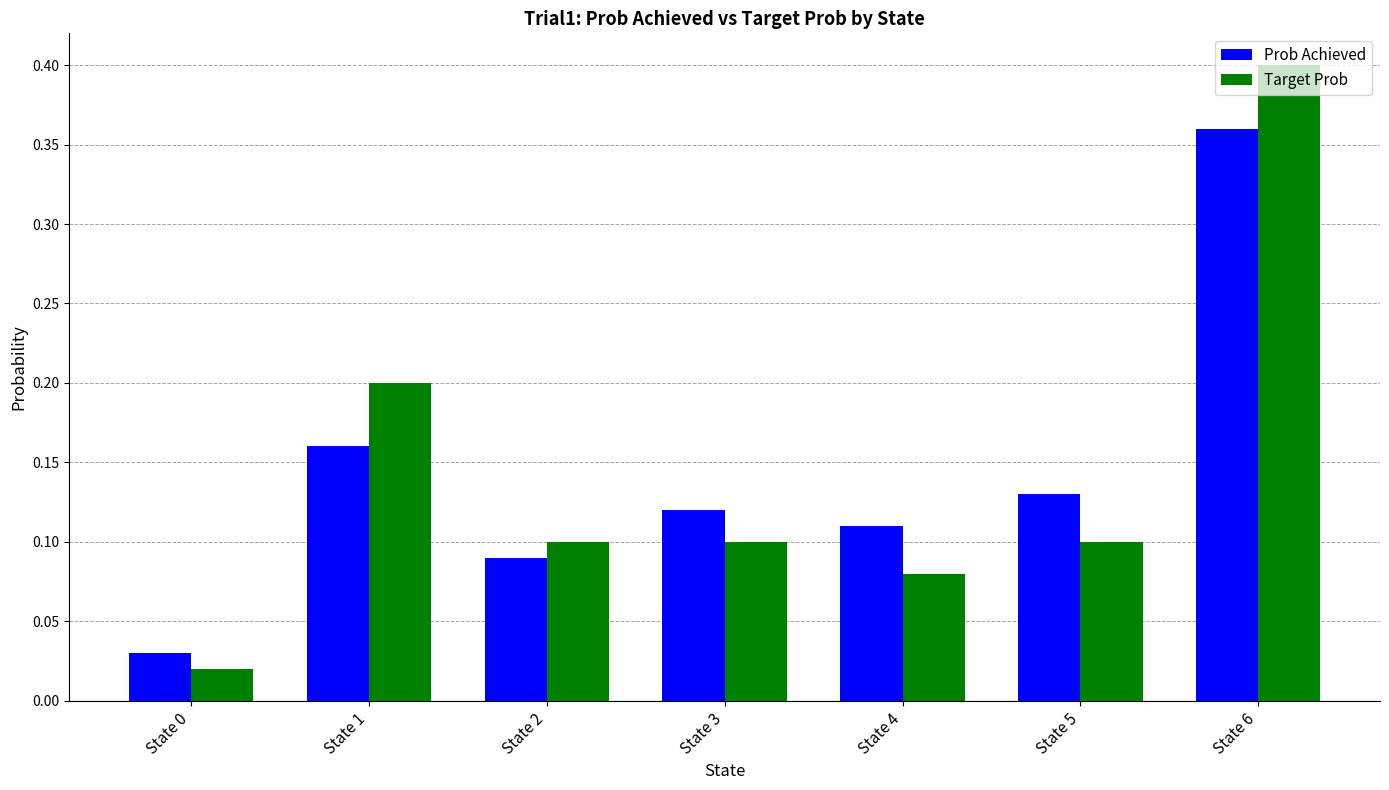

What is the difference between the Target Prob values at State 6 and State 5?

0.3